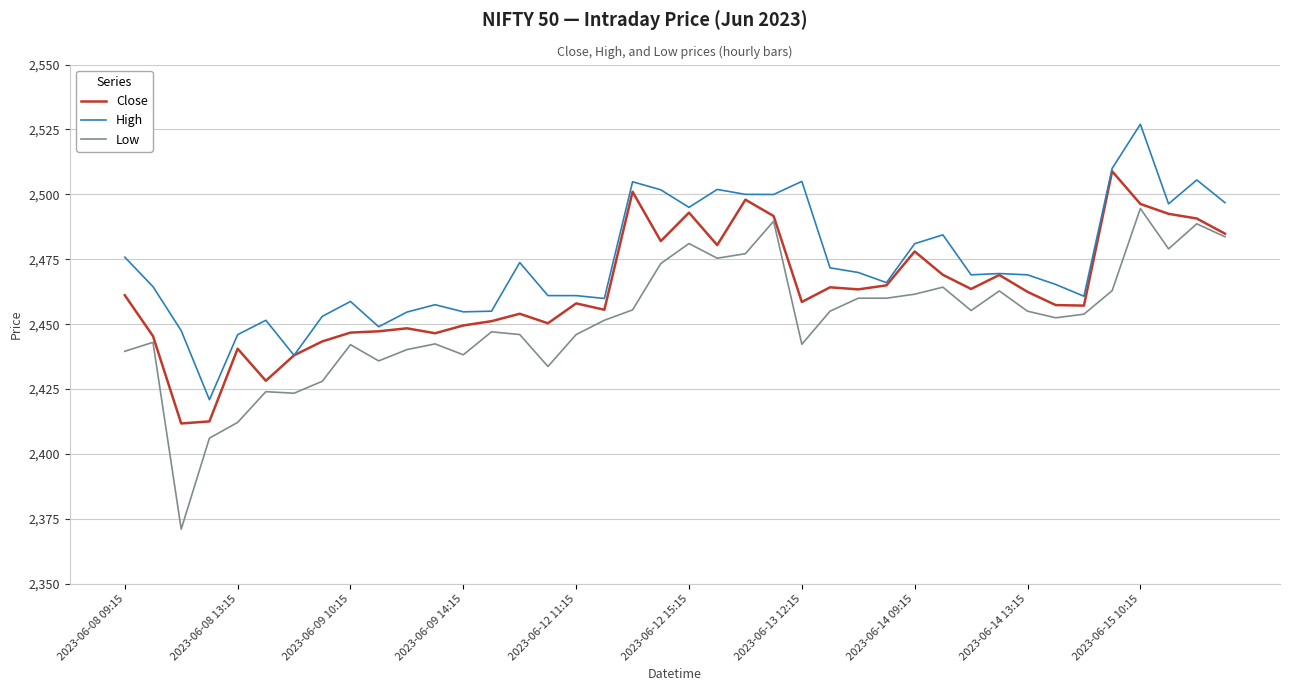

List the series in order of their peak value, highest first.

High, Close, Low